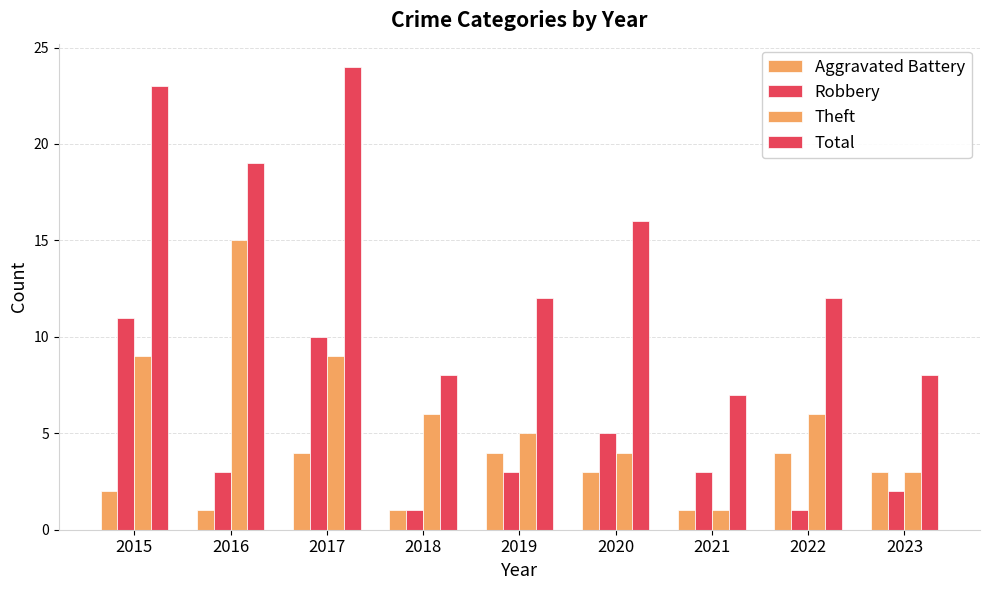

What is the sum of all Aggravated Battery values?

23